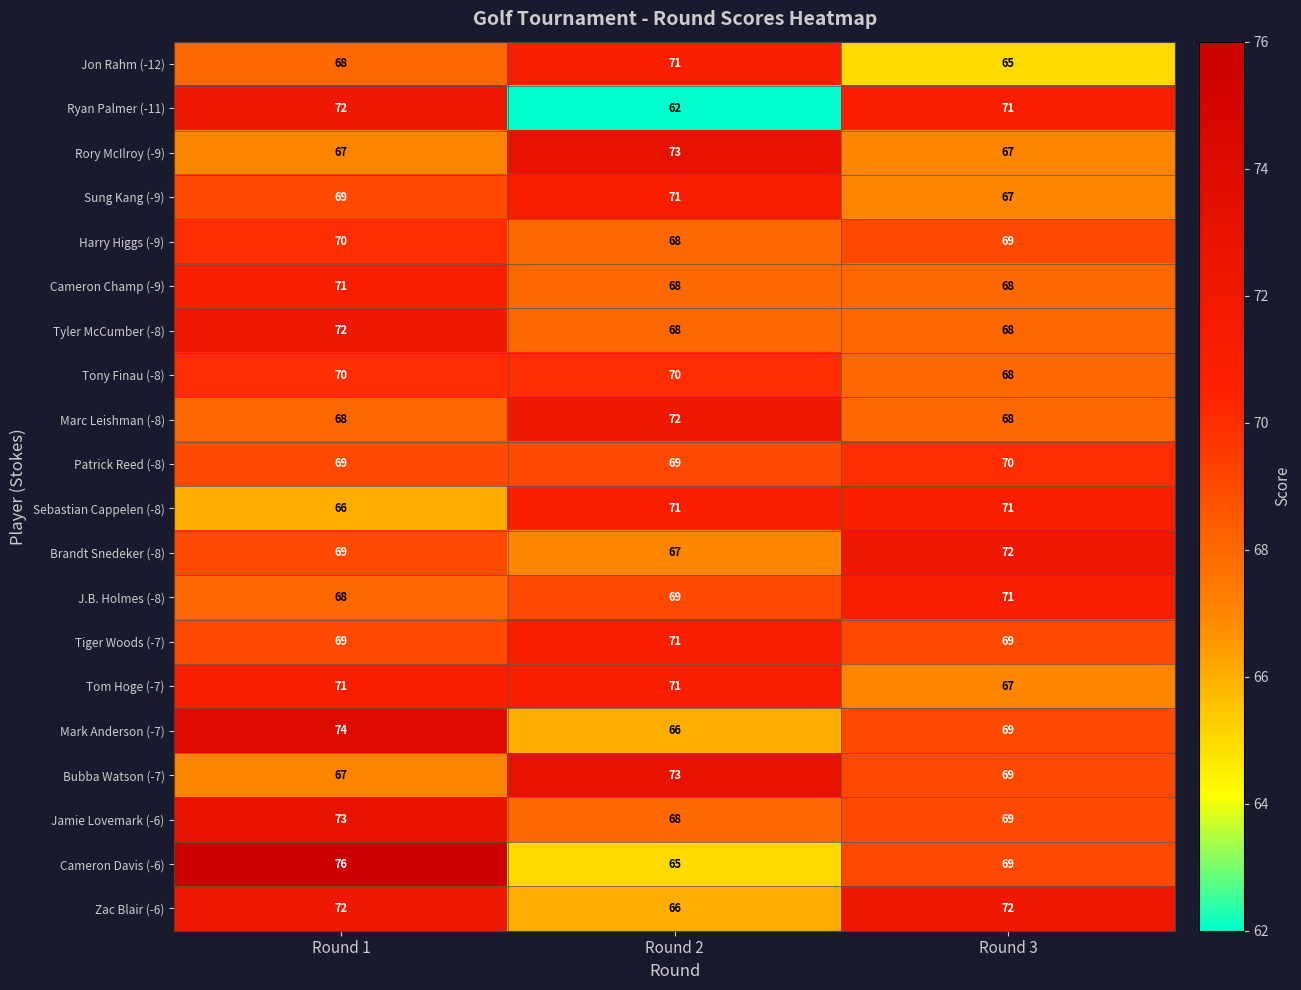

At which category is the sum across all series the highest?

Round 1